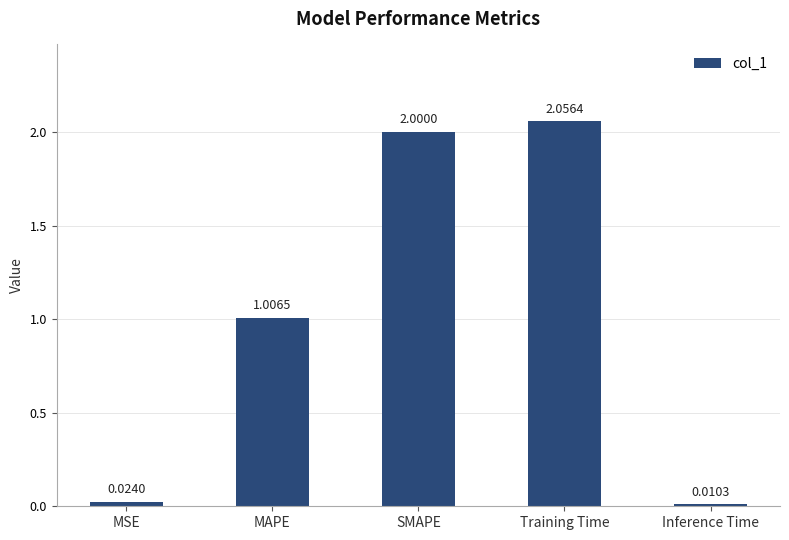

What is the label of the 1st bar from the left?

MSE